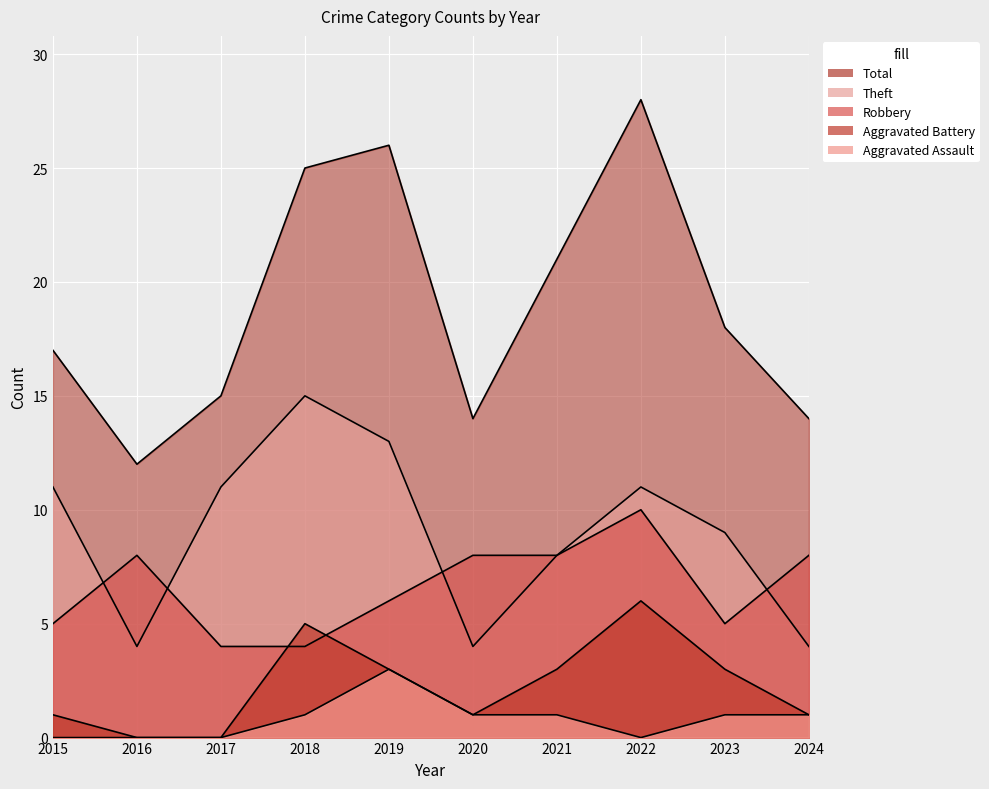

Reading right to left, what are all the values shown in this chart?

Robbery: 8	5	10	8	8	6	4	4	8	5
Theft: 4	9	11	8	4	13	15	11	4	11
Aggravated Battery: 1	3	6	3	1	3	5	0	0	1
Aggravated Assault: 1	1	0	1	1	3	1	0	0	0
Total: 14	18	28	21	14	26	25	15	12	17